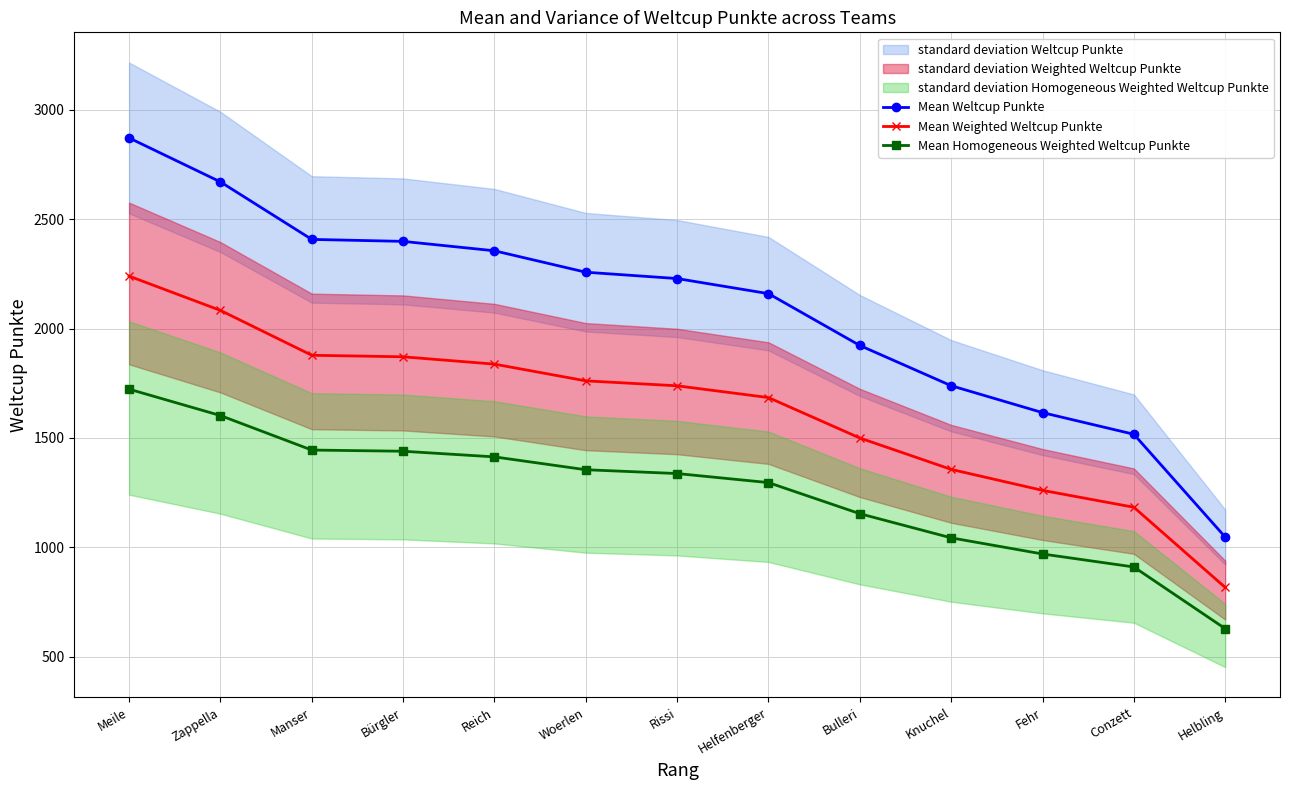

What is the difference between the Mean Weltcup Punkte values at Zappella and Helbling?

1624.0